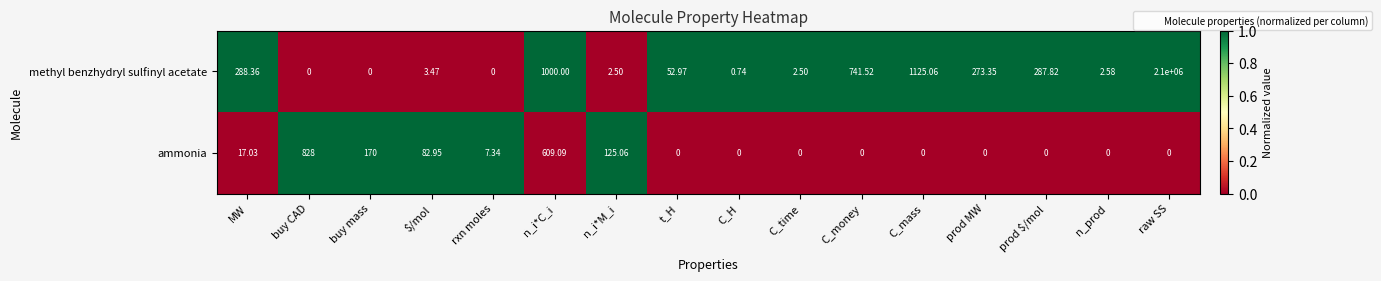

Which series has the largest range (max minus min)?

methyl benzhydryl sulfinyl acetate